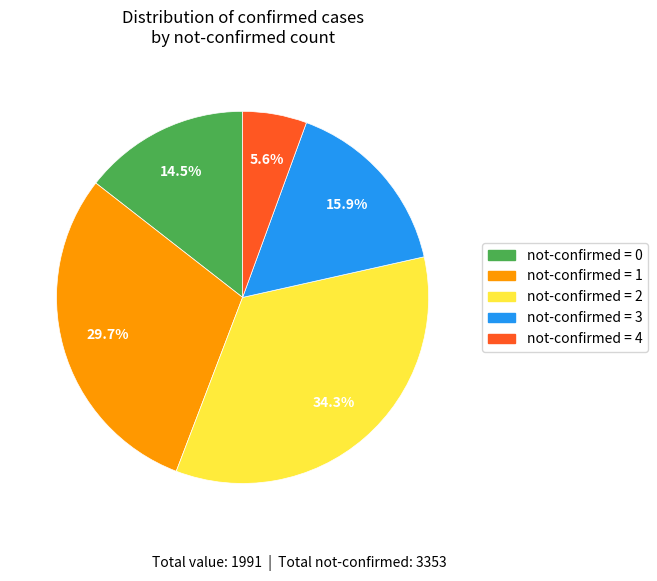

What percentage is NOT represented by not-confirmed = 2?

65.7%